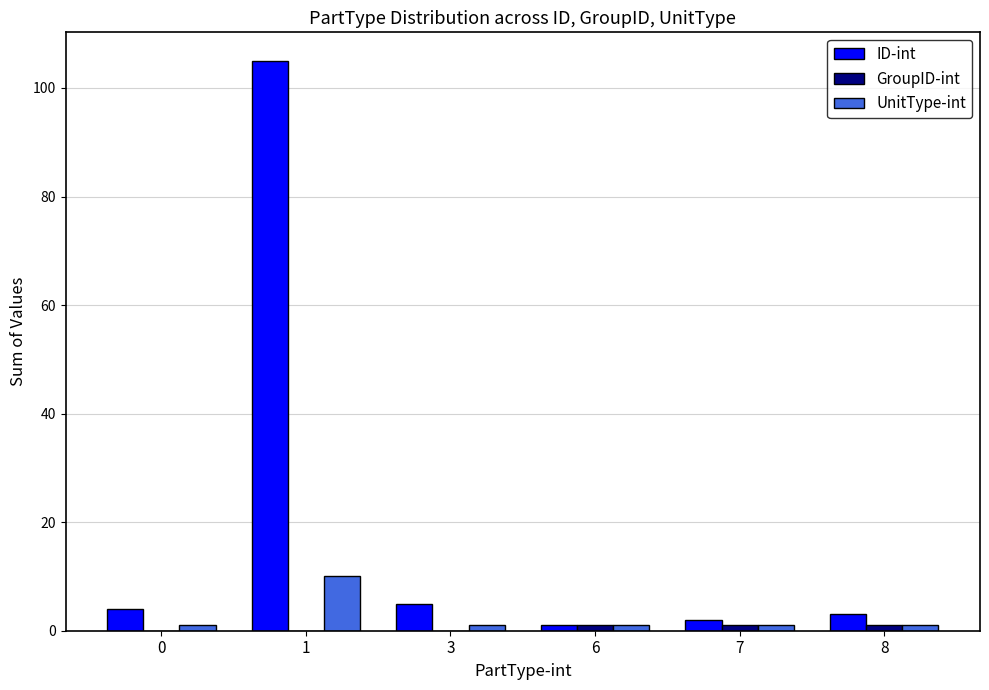

Count the number of data series in this chart.

3